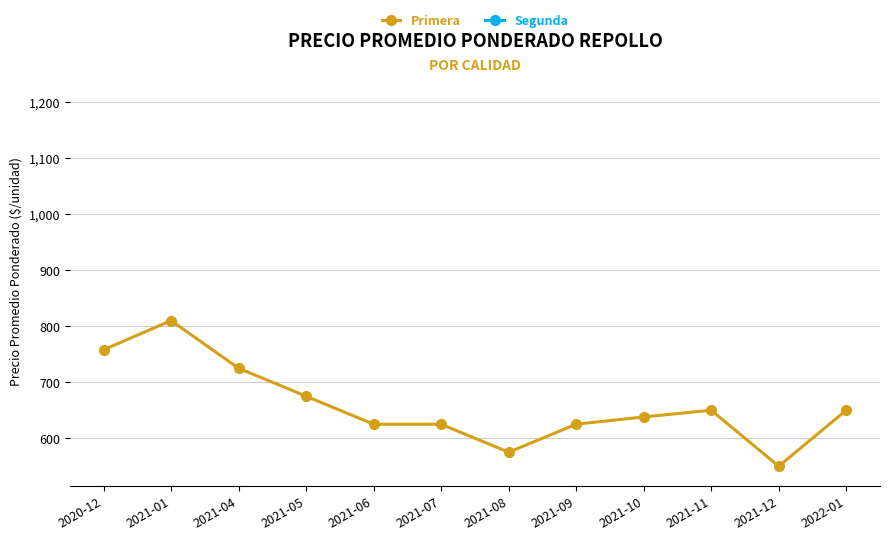

What is the label of the 3rd point from the left?

2021-04